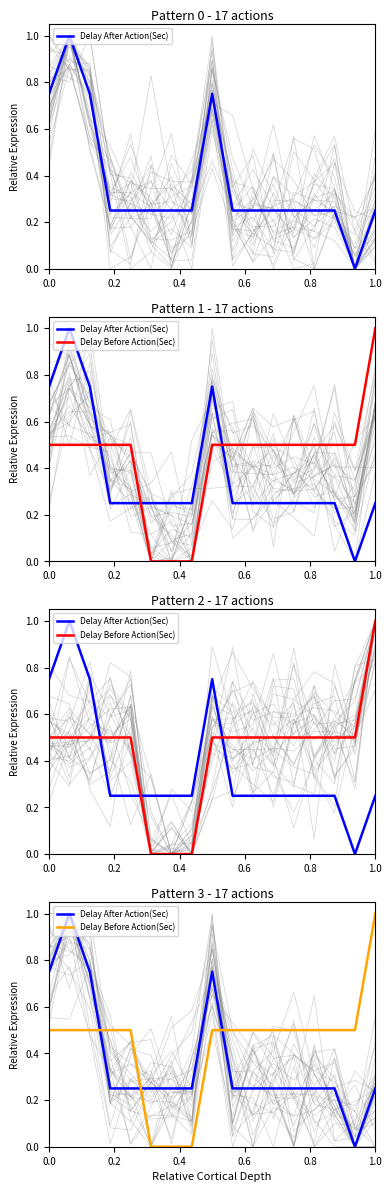

The value of Delay After Action(Sec) at 0.0 is 1.1. True or false?

False